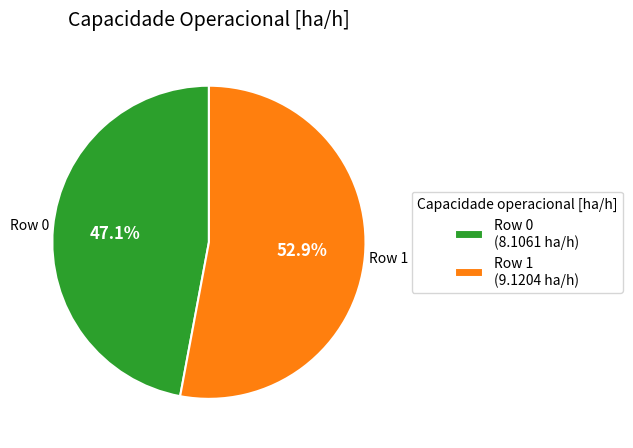

Rank the categories by value from lowest to highest.

Row 0 (8.1061 ha/h), Row 1 (9.1204 ha/h)